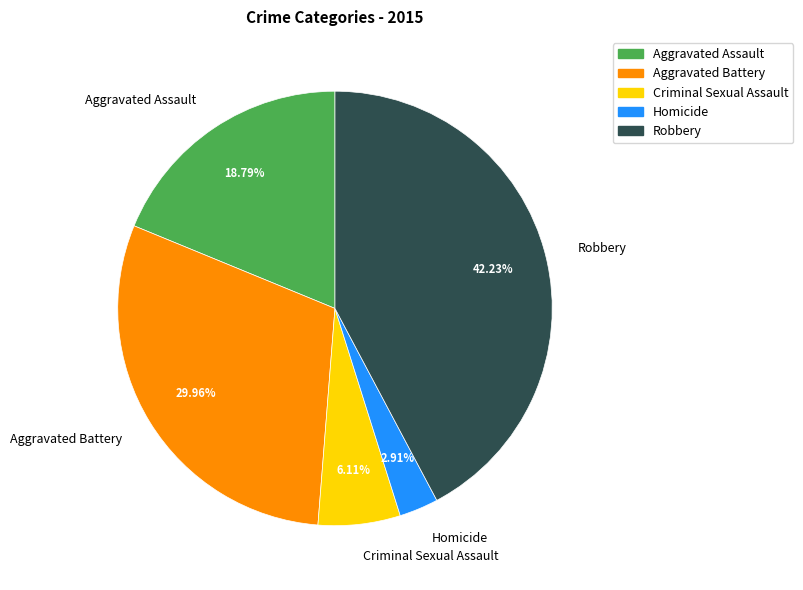

Is there any slice that represents more than half of the pie?

No